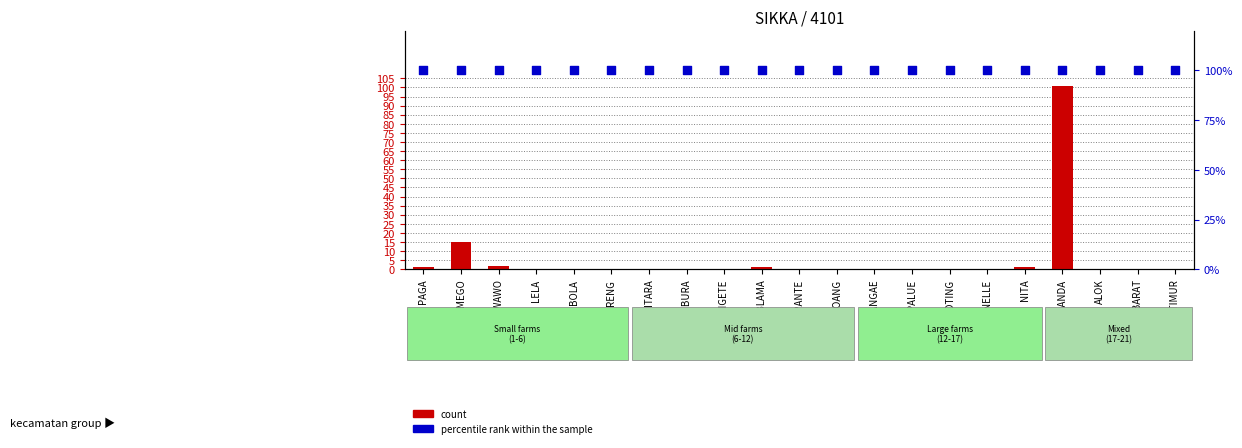

Is the value of count at KOTING greater than the value of percentile rank within the sample at TALIBURA?

No